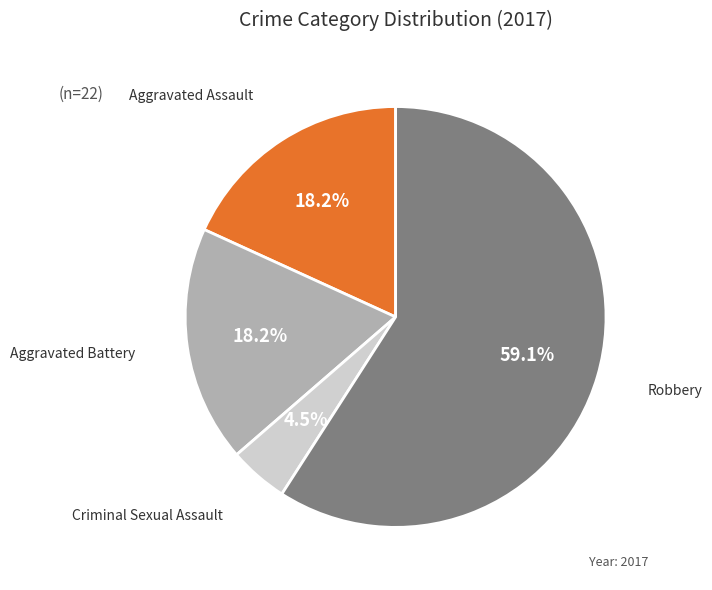

How many slices are in this pie chart?

4